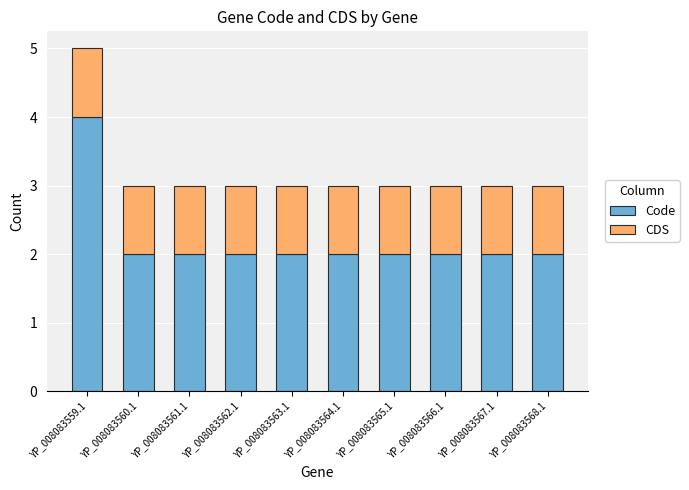

True or false: Code has a value of 3 at YP_008083560.1.

False